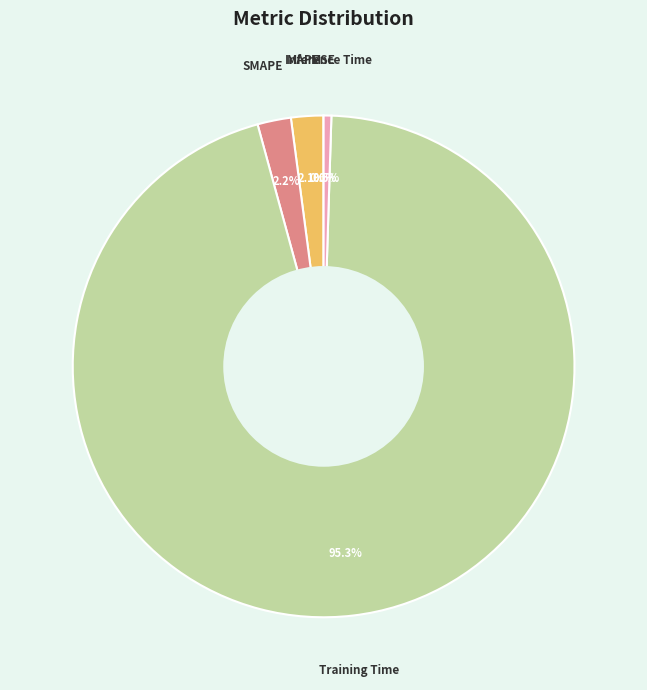

To the nearest percent, what percentage of the pie is MAPE?

2%